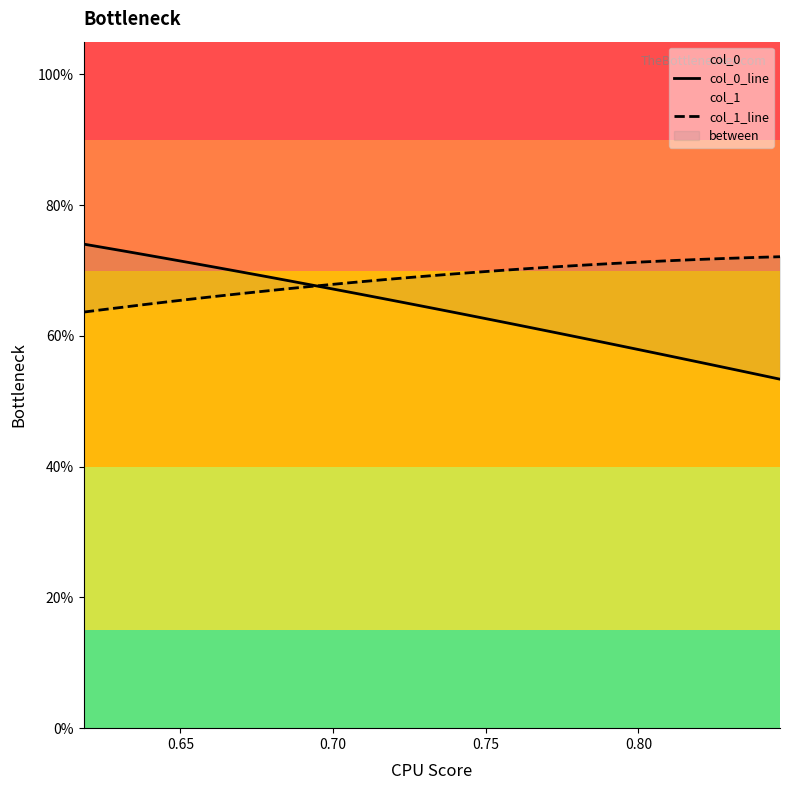

True or false: col_0_line has more than 0 interior local peaks.

False